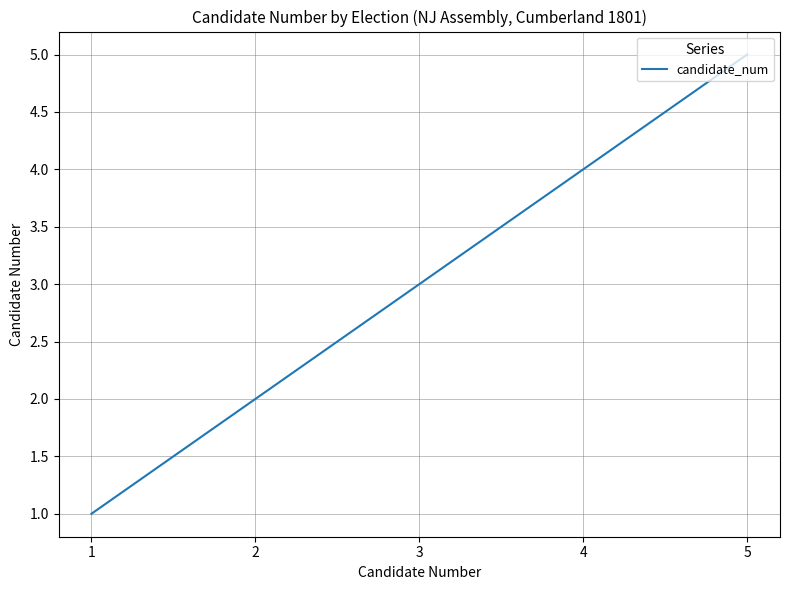

What is the minimum value shown in the chart?

1